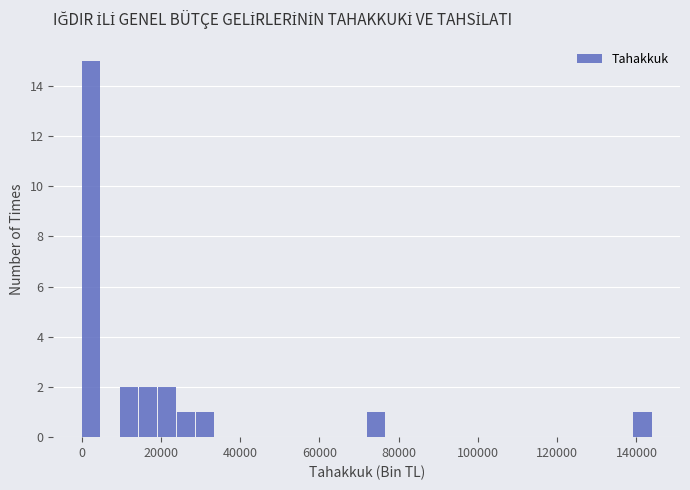

Around what value on the x-axis is the tallest bar? Give the approximate position of its centre, as read against the axis.

2000